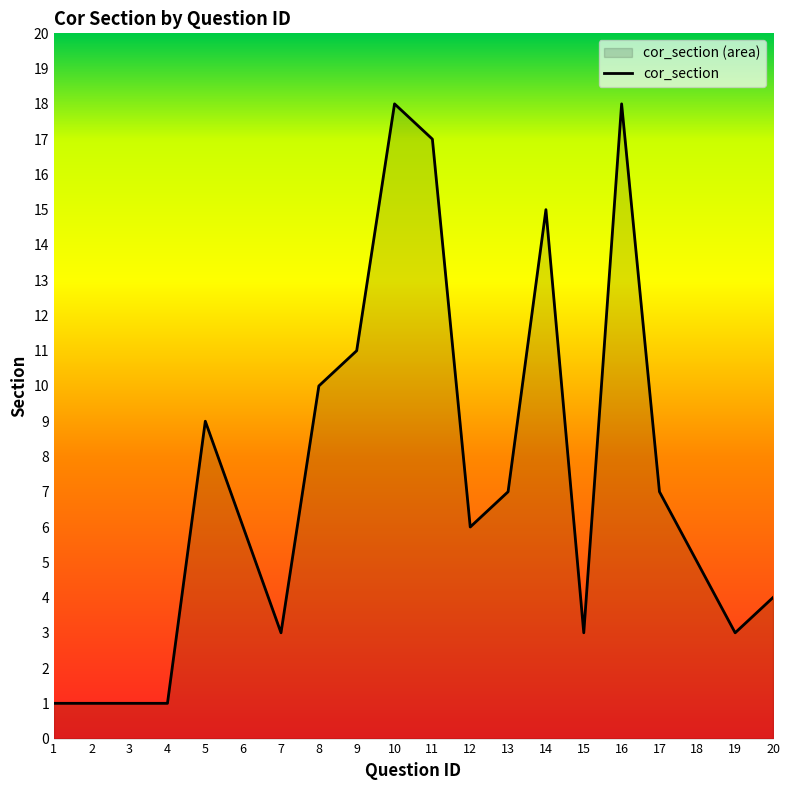

At which label does the data first exceed 6?

5